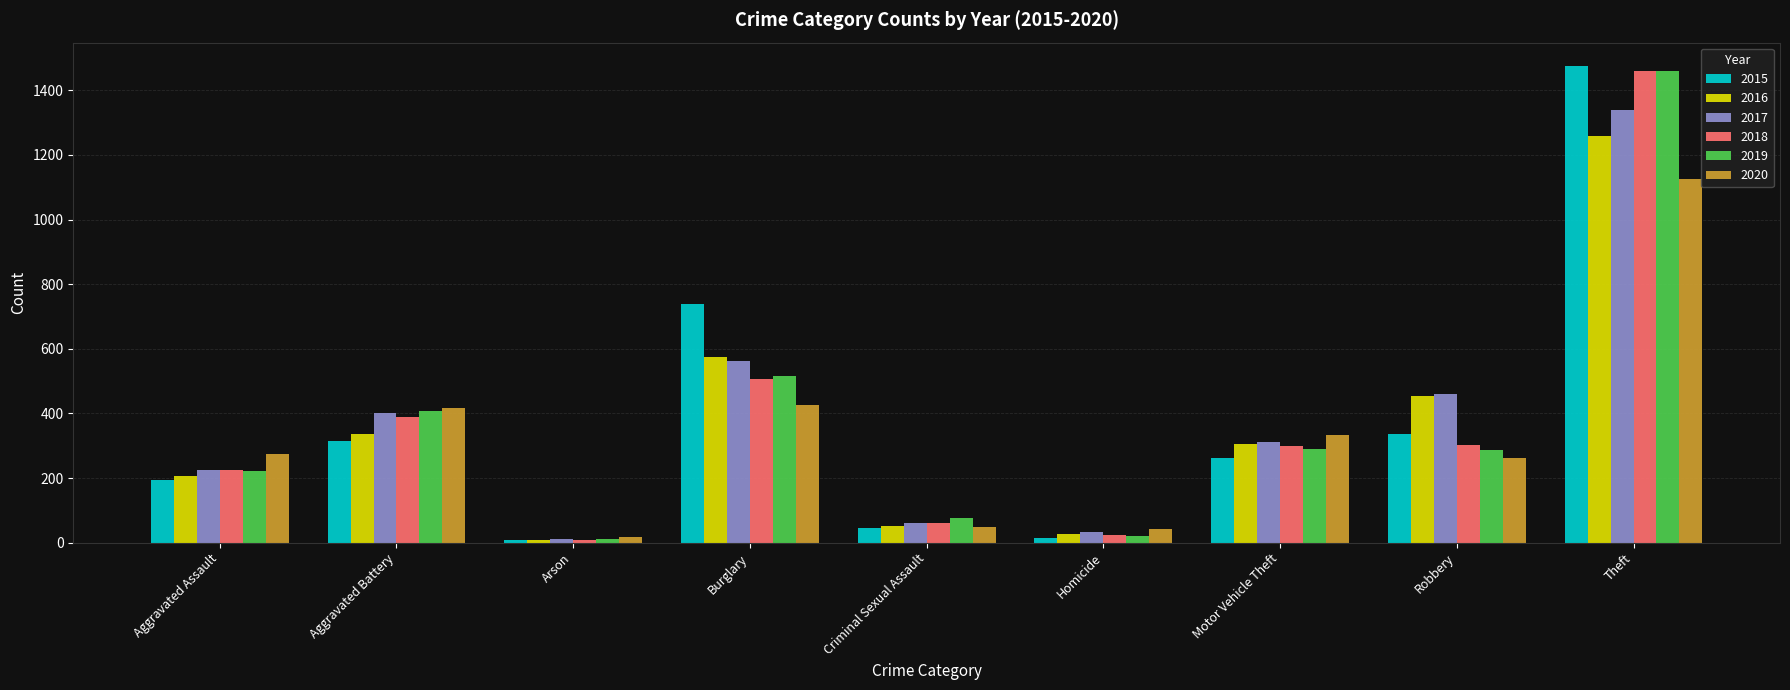

At which category is the sum across all series the highest?

Theft